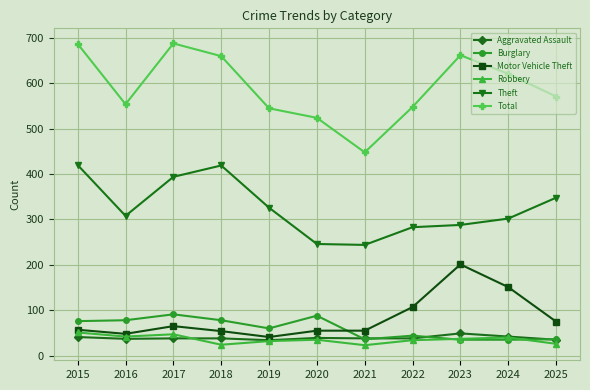

What is the value of the Theft point at the 2nd from the left?

308